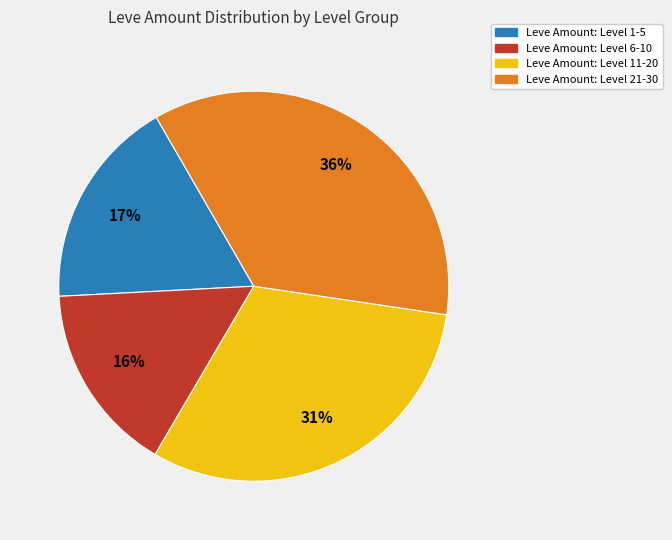

How many segments does this pie chart have?

4